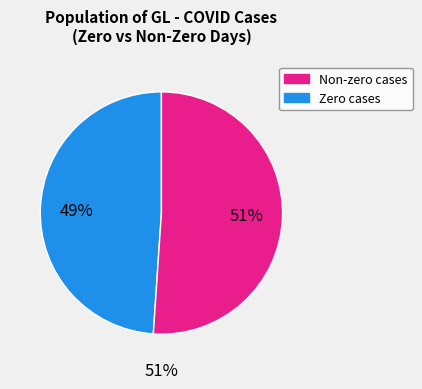

Does 2020-03-23 represent more than half of the total?

No